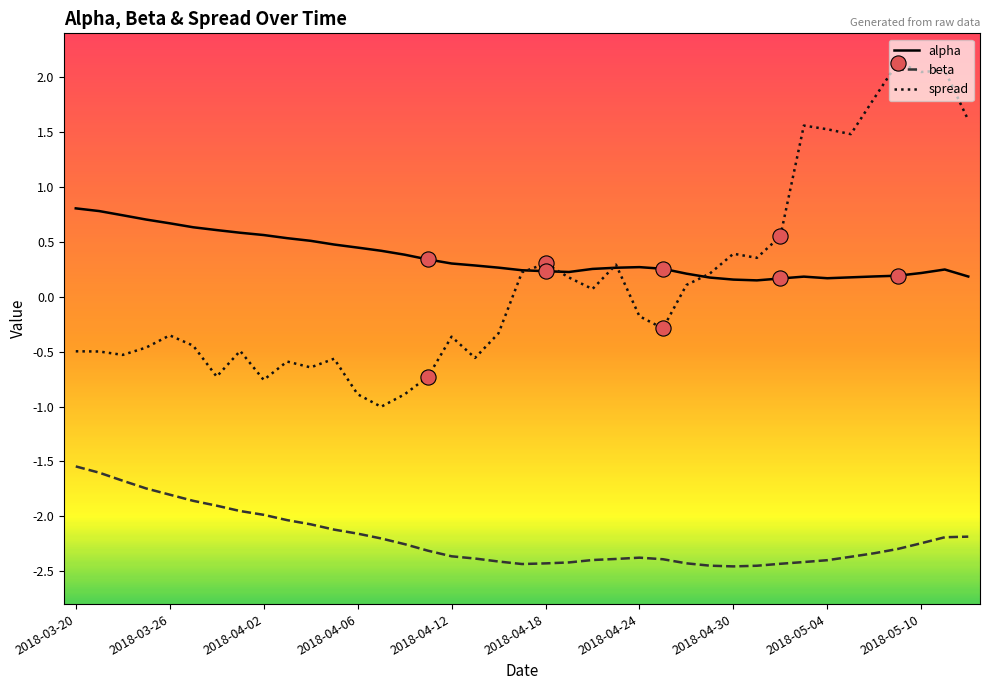

List the series in order of their peak value, highest first.

spread, alpha, beta